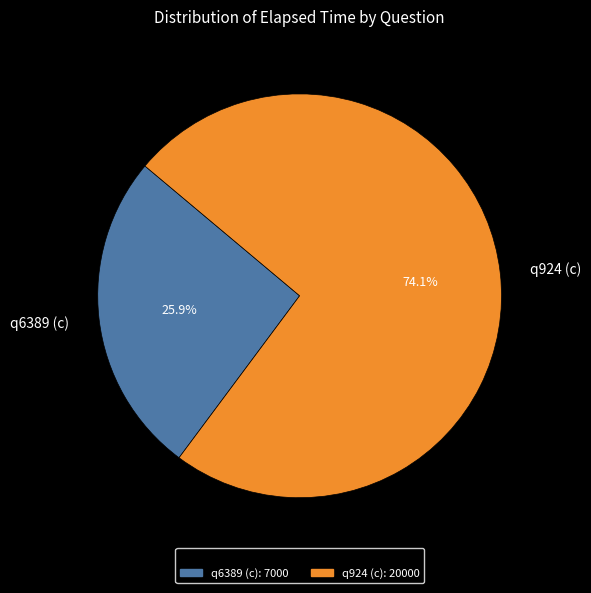

What is the ratio of the value at q924 (c) to the value at q6389 (c)?

2.9